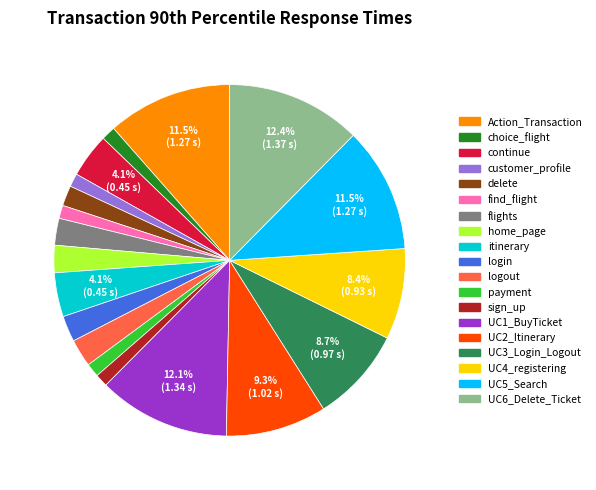

What percentage is the flights slice, to the nearest percent?

2%